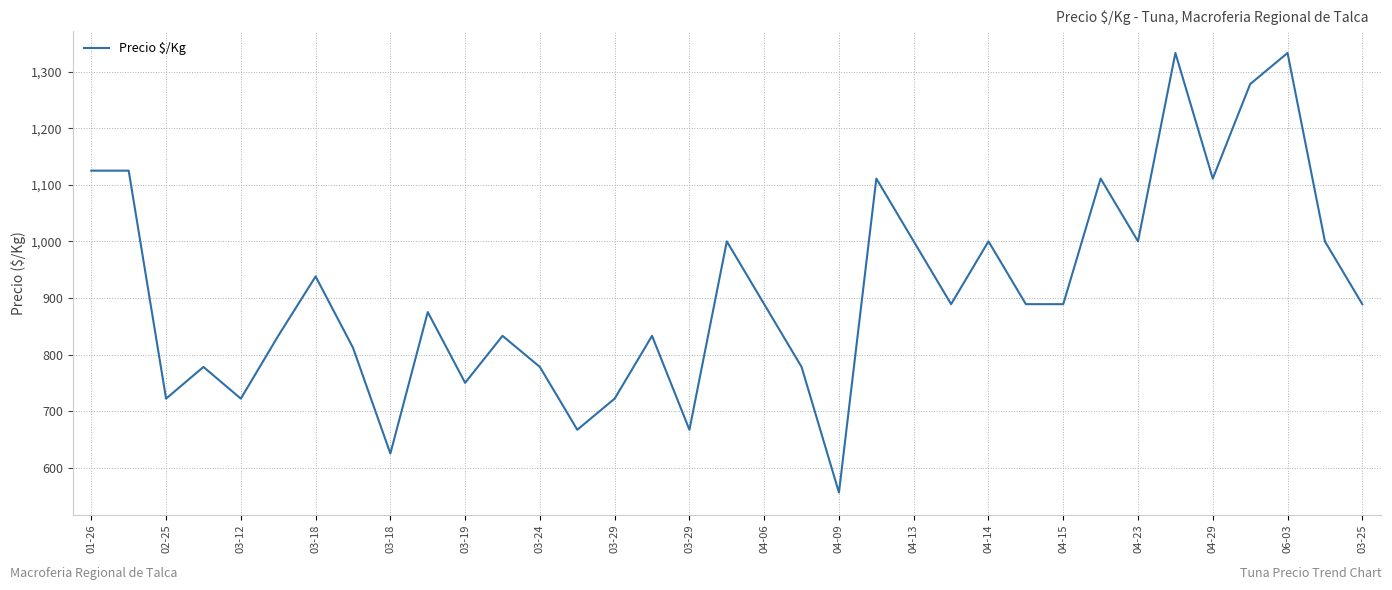

What is the maximum value shown in the chart?

1333